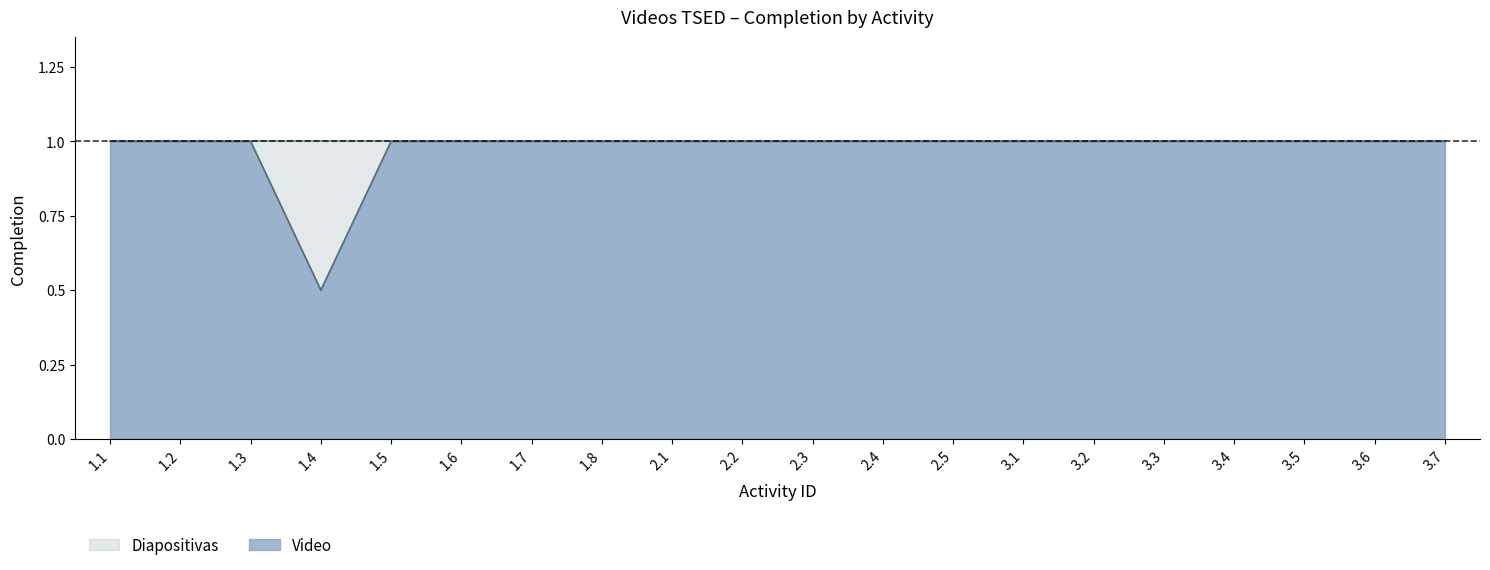

What is the approximate value at 1.5?

1.0